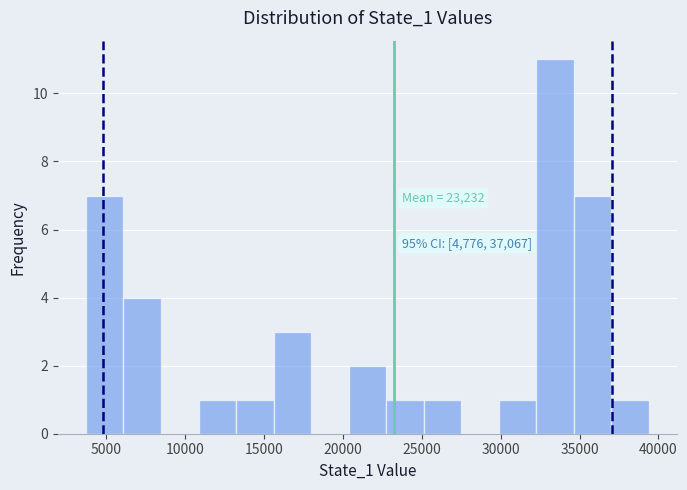

Which range on the x-axis has the tallest bar?

32500 to 34500